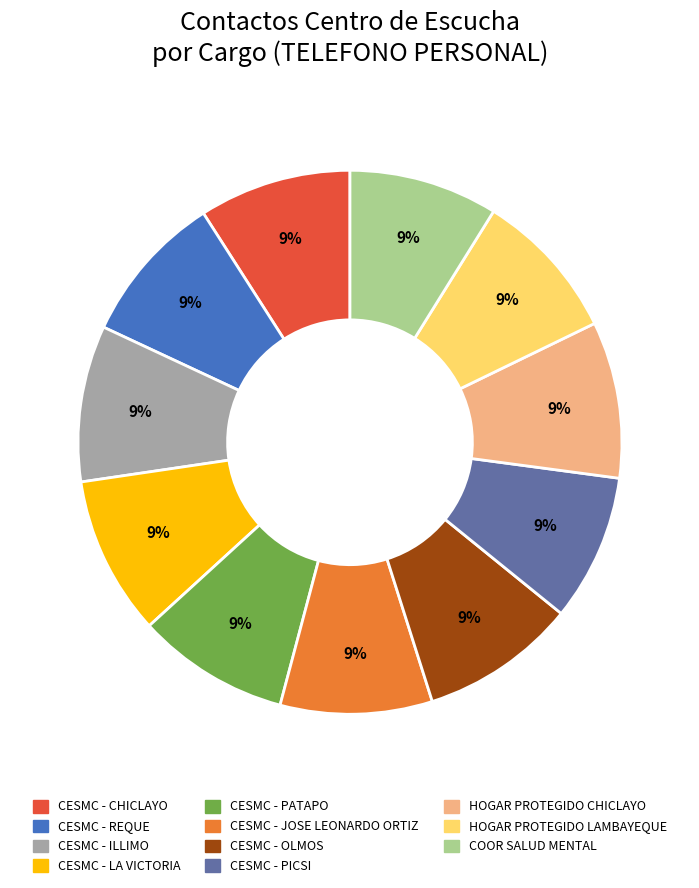

Combined, do CESMC - PICSI and CESMC - LA VICTORIA account for over 50%?

No